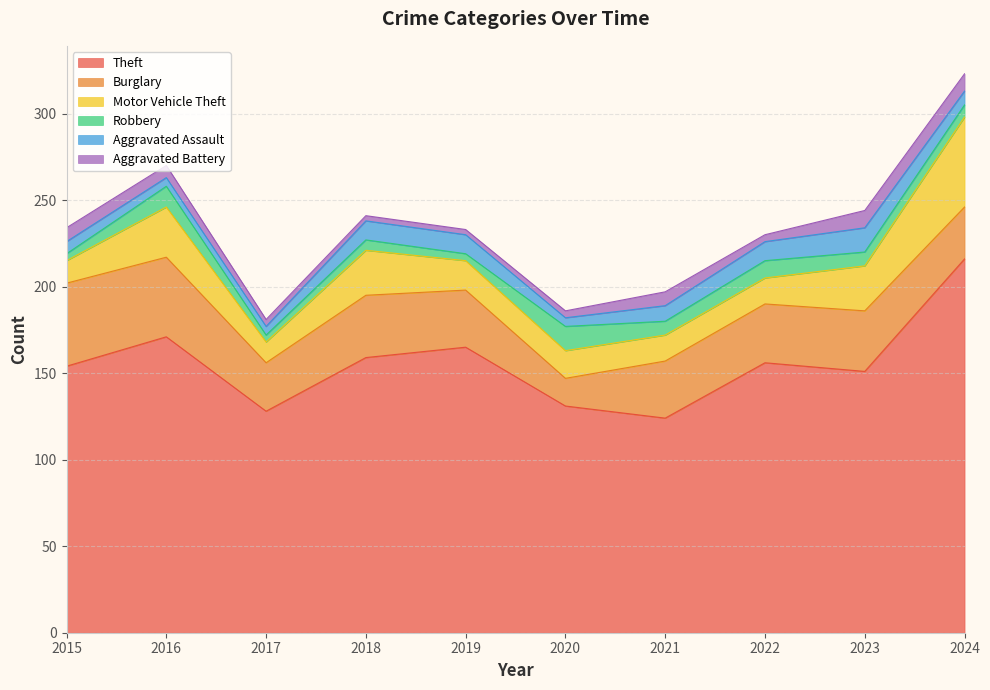

True or false: Robbery has more than 2 points higher than both neighbors.

True